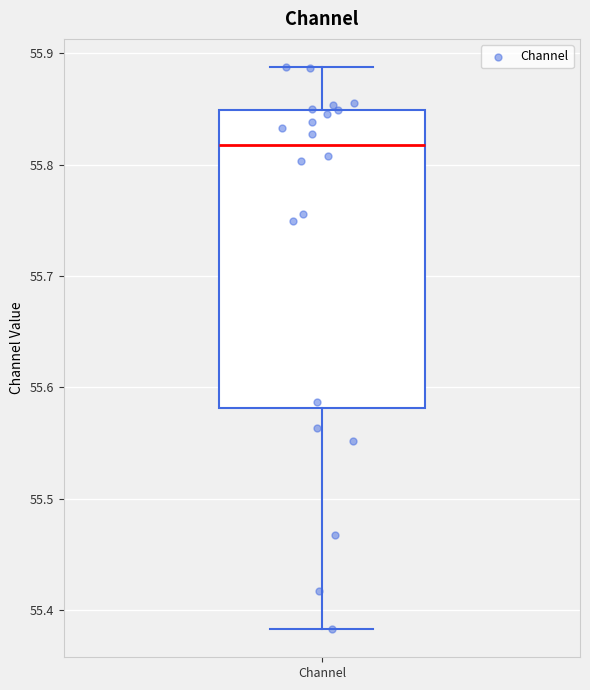

Where is the lower edge of the box for Channel on the y-axis? The values are not printed on the chart, so give them approximately, as read against the axis.

55.58